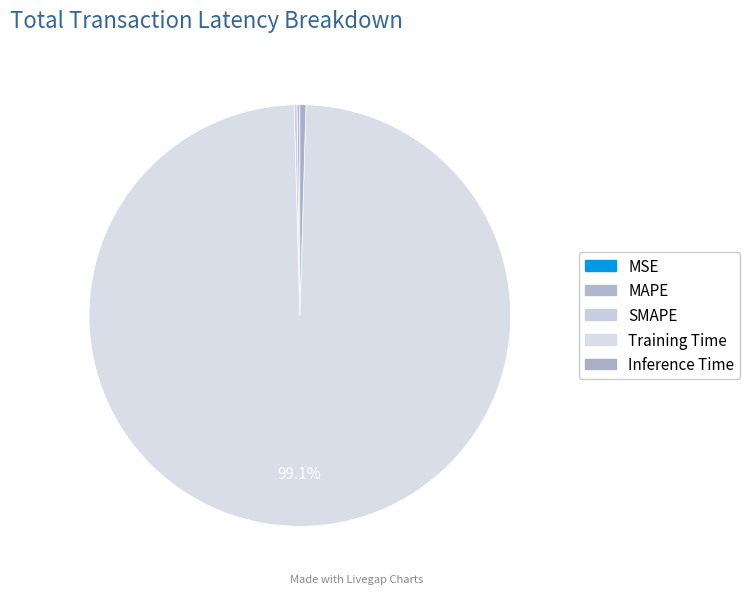

The Training Time slice represents 99% of the pie. True or false?

True